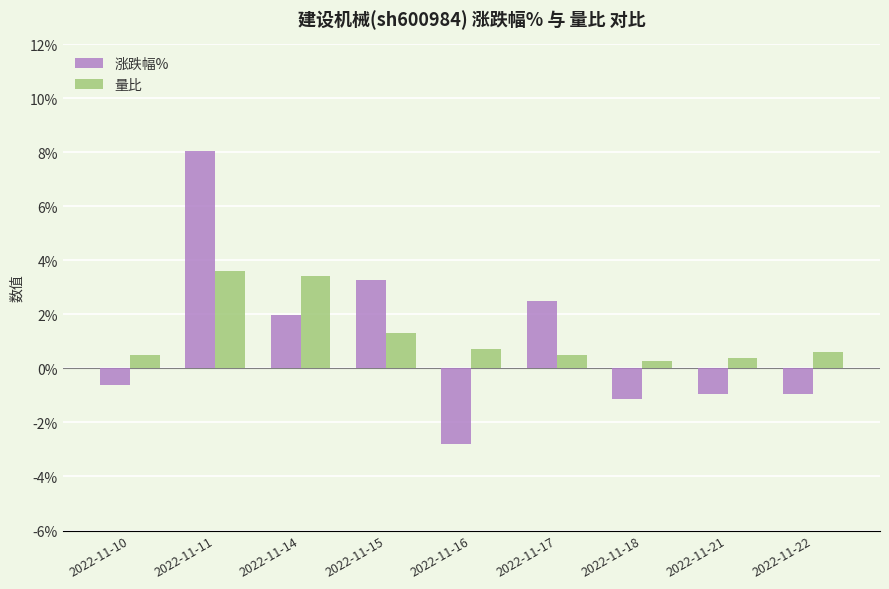

Which series changed the most between 2022-11-11 and 2022-11-21?

涨跌幅%